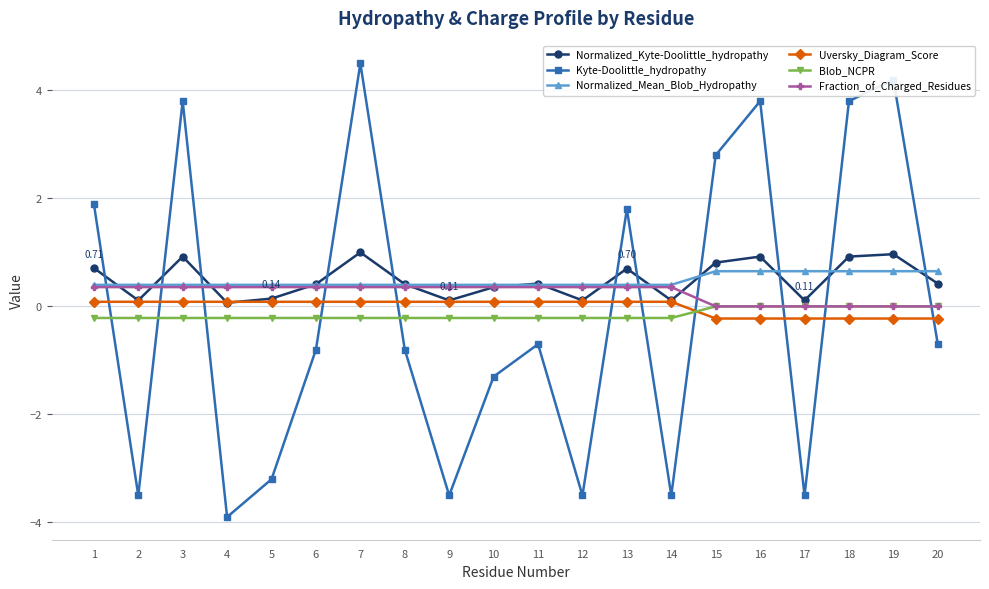

Reading right to left, transcribe all the data shown in this chart.

Normalized_Kyte-Doolittle_hydropathy: 0.4	1.0	0.9	0.1	0.9	0.8	0.1	0.7	0.1	0.4	0.4	0.1	0.4	1.0	0.4	0.1	0.1	0.9	0.1	0.7
Kyte-Doolittle_hydropathy: -0.7	4.2	3.8	-3.5	3.8	2.8	-3.5	1.8	-3.5	-0.7	-1.3	-3.5	-0.8	4.5	-0.8	-3.2	-3.9	3.8	-3.5	1.9
Normalized_Mean_Blob_Hydropathy: 0.7	0.7	0.7	0.7	0.7	0.7	0.4	0.4	0.4	0.4	0.4	0.4	0.4	0.4	0.4	0.4	0.4	0.4	0.4	0.4
Uversky_Diagram_Score: -0.2	-0.2	-0.2	-0.2	-0.2	-0.2	0.1	0.1	0.1	0.1	0.1	0.1	0.1	0.1	0.1	0.1	0.1	0.1	0.1	0.1
Blob_NCPR: 0.0	0.0	0.0	0.0	0.0	0.0	-0.2	-0.2	-0.2	-0.2	-0.2	-0.2	-0.2	-0.2	-0.2	-0.2	-0.2	-0.2	-0.2	-0.2
Fraction_of_Charged_Residues: 0.0	0.0	0.0	0.0	0.0	0.0	0.4	0.4	0.4	0.4	0.4	0.4	0.4	0.4	0.4	0.4	0.4	0.4	0.4	0.4